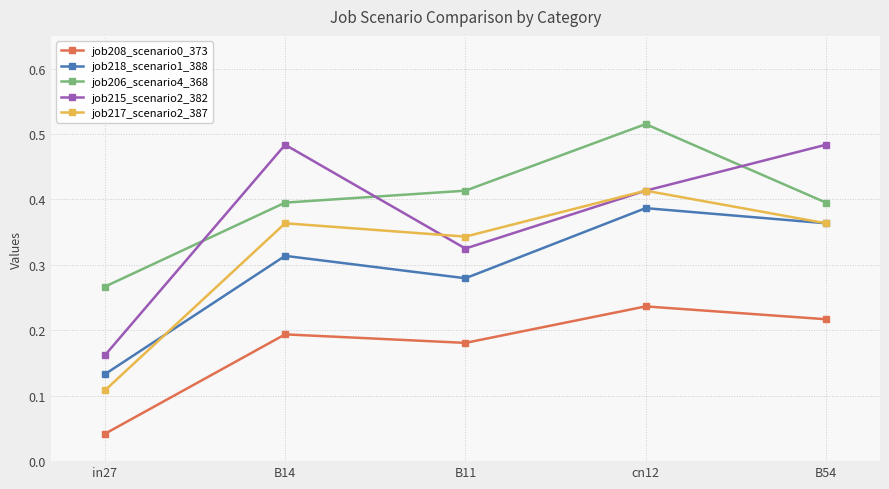

How many categories are shown in the chart?

5